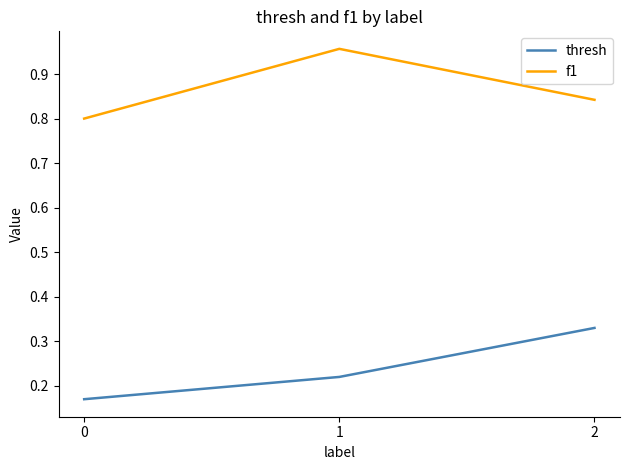

Is this an area chart (filled region under the line)?

No